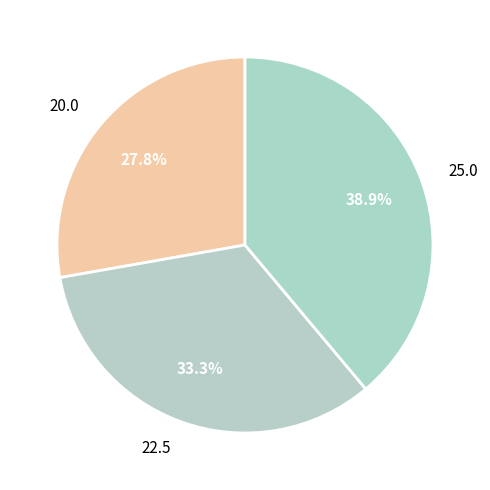

Which category has the biggest portion of the pie?

25.0